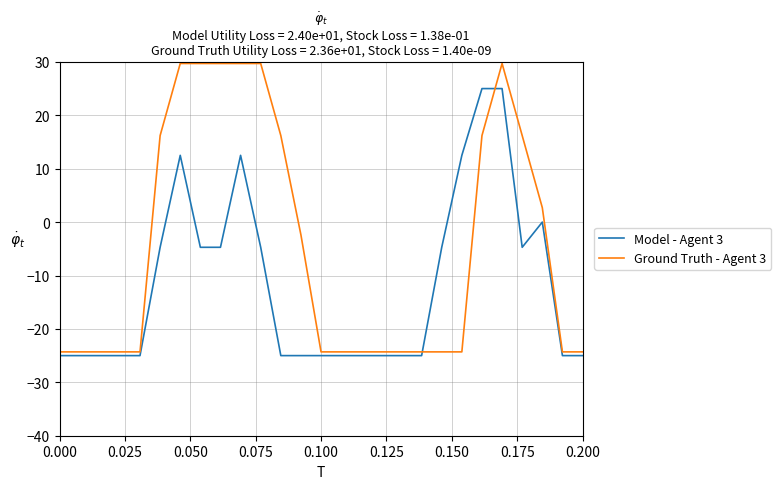

Which series has the largest range (max minus min)?

Ground Truth - Agent 3